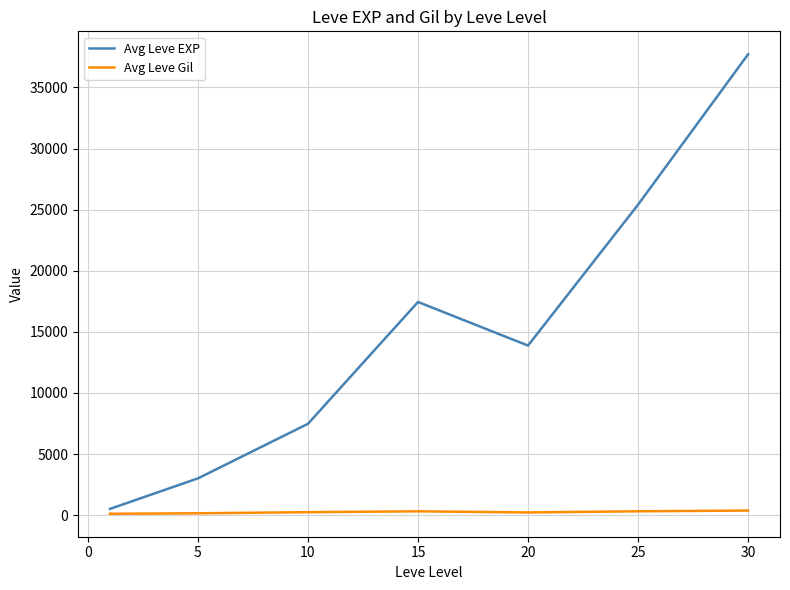

What is the highest value of the Avg Leve EXP series?

37715.0